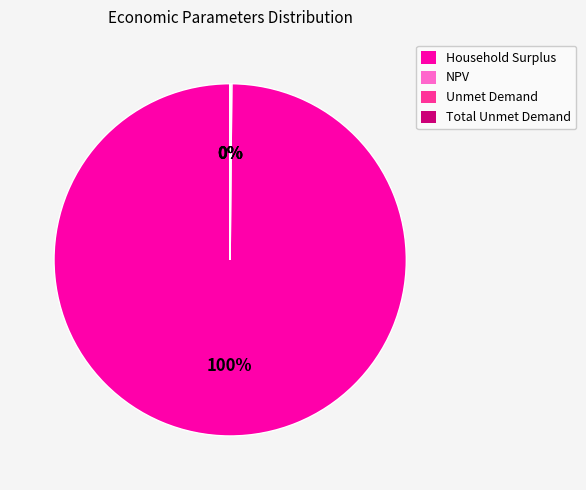

The Household Surplus slice represents 87% of the pie. True or false?

False